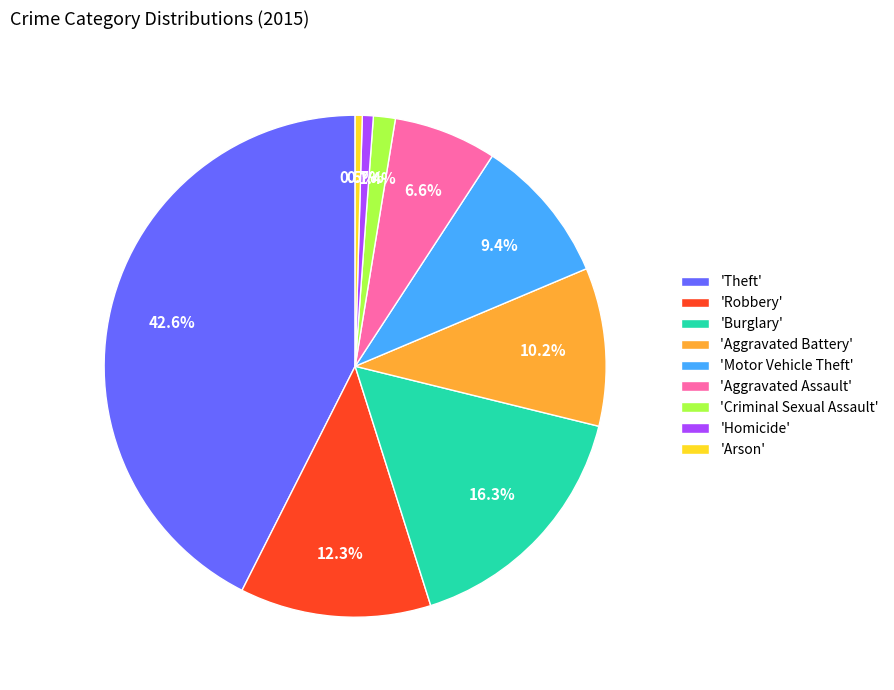

What is the largest slice in the pie chart?

'Theft'